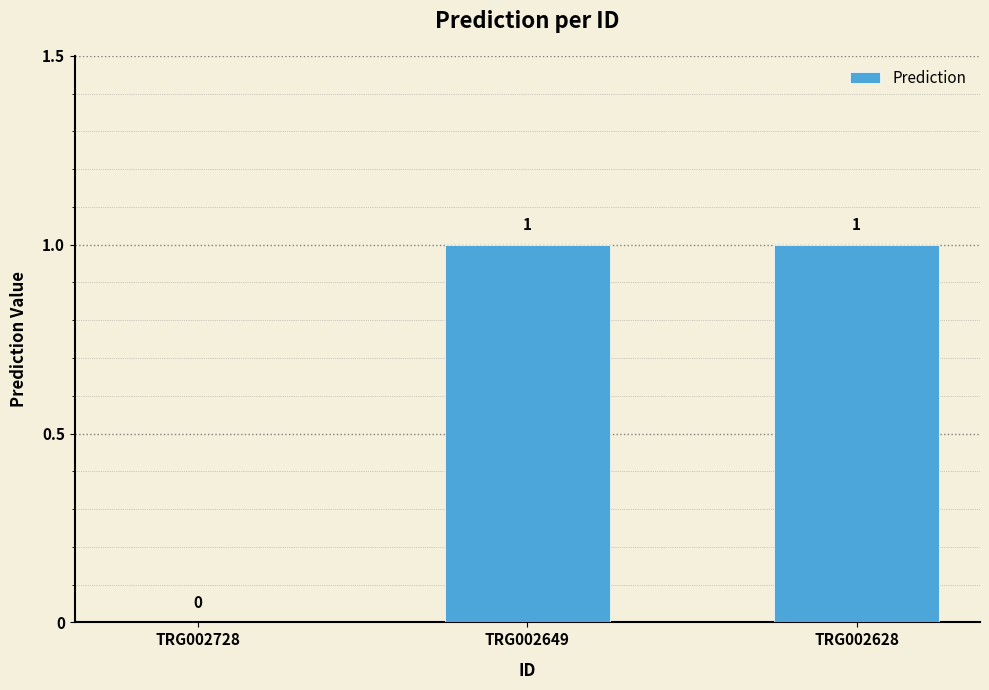

Count the values in the range 0 to 1.

3